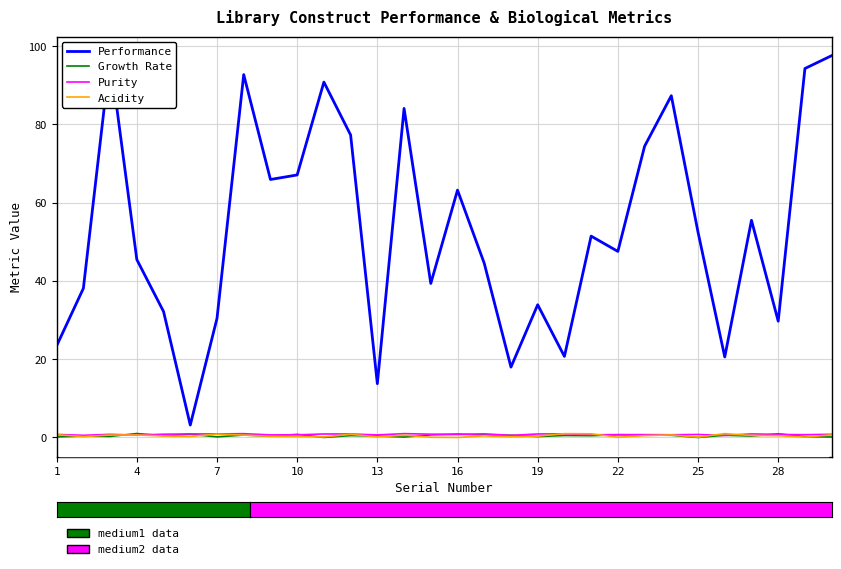

Which series has the largest total across all categories?

Performance